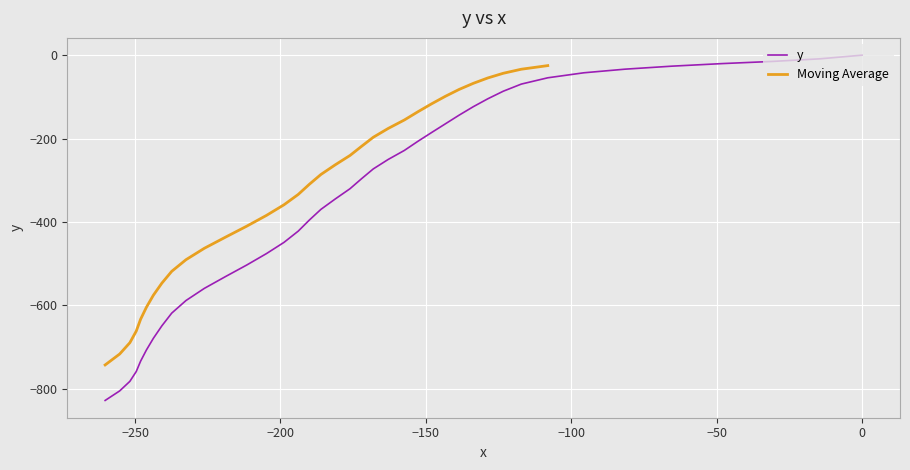

How many values are below zero?

39